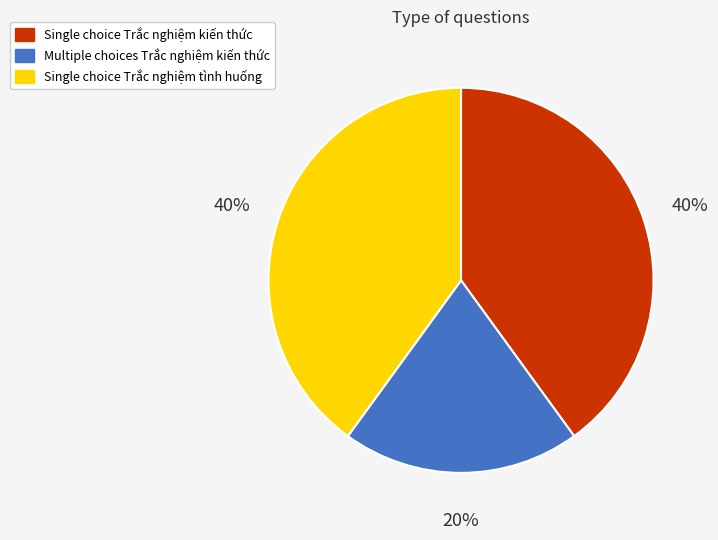

Which slice is the smallest?

Multiple choices Trắc nghiệm kiến thức